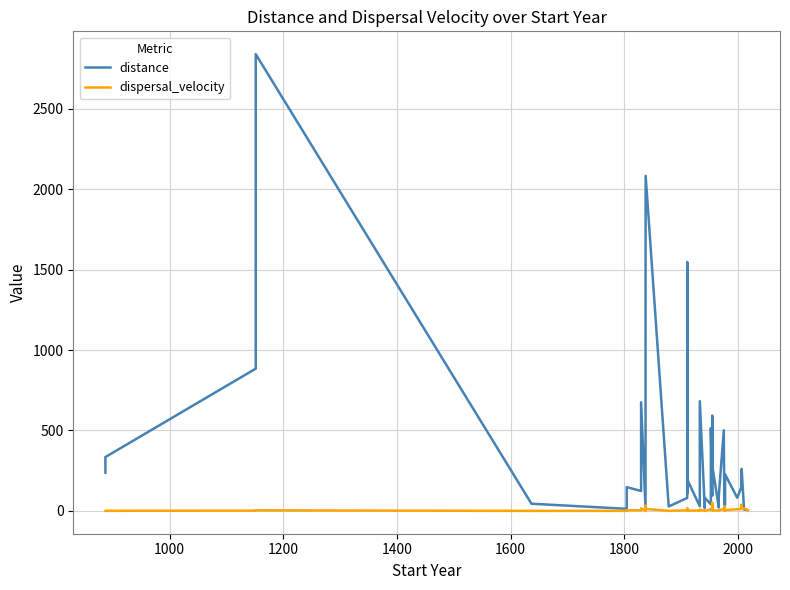

After their last crossing, which series has the higher values: dispersal_velocity or distance?

distance